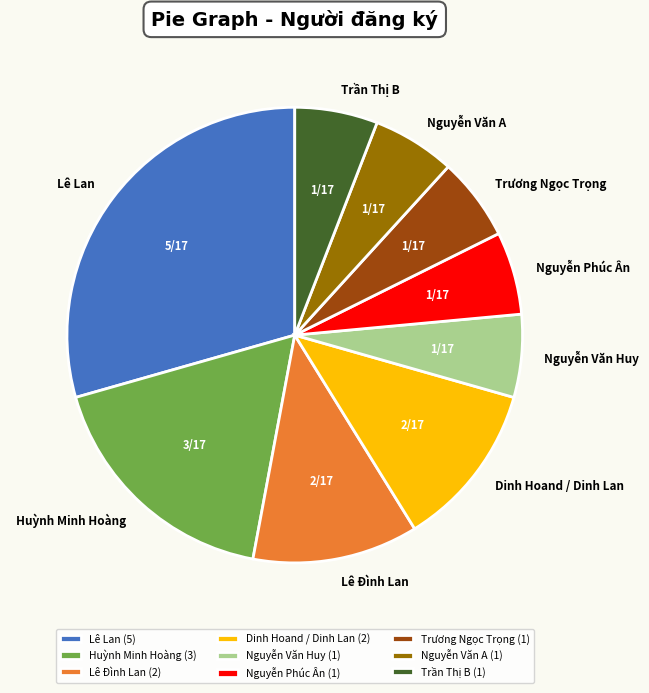

Is it true that Nguyễn Văn Huy is 1% of the pie?

False